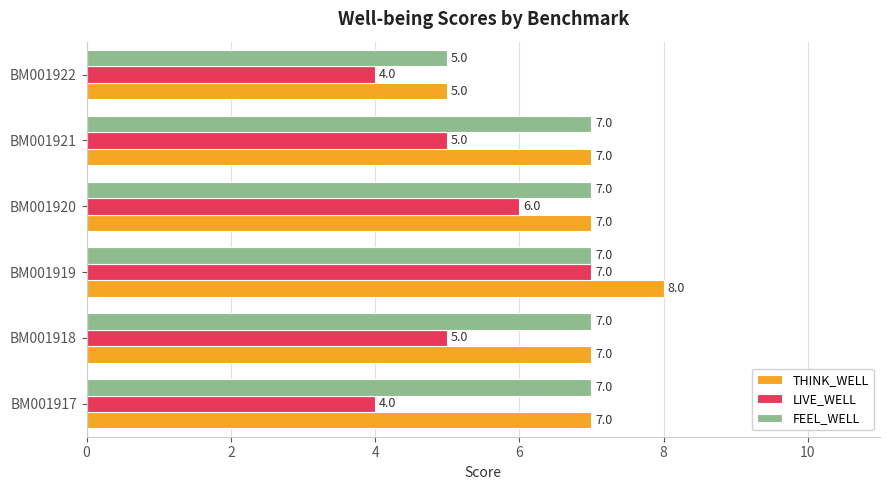

Is it true that LIVE_WELL equals 3 at BM001919?

False